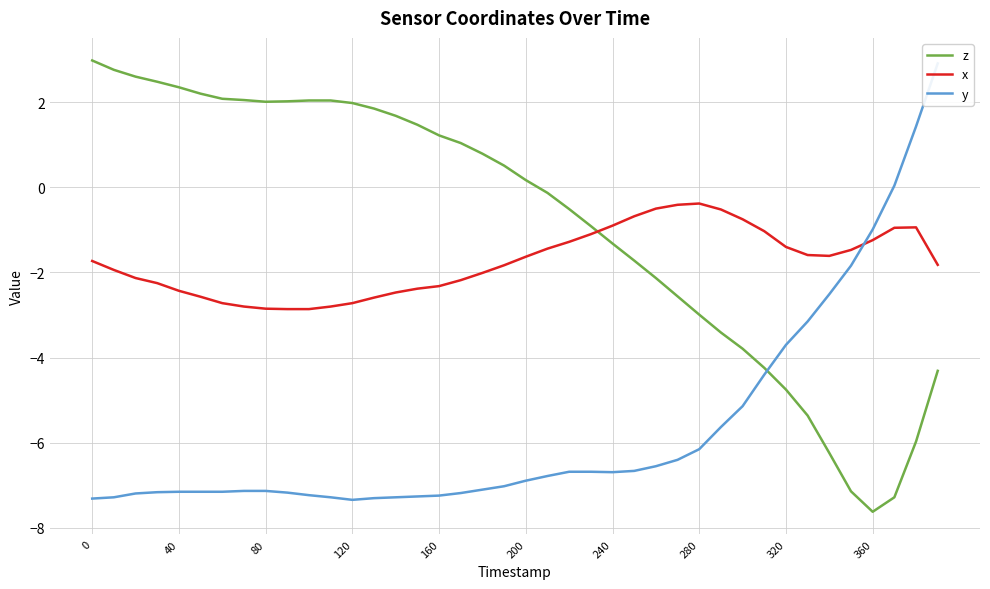

What is the minimum value for z?

-7.6